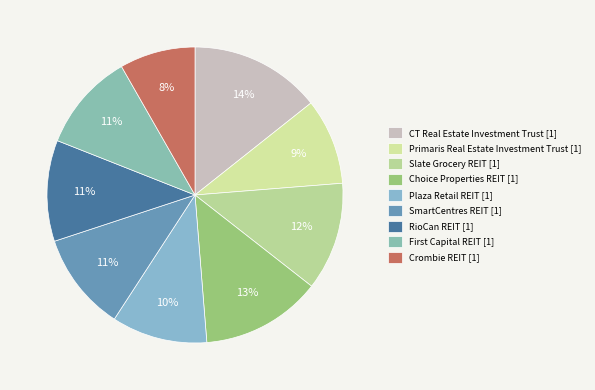

Combined, do Primaris Real Estate Investment Trust and Crombie REIT account for over 50%?

No